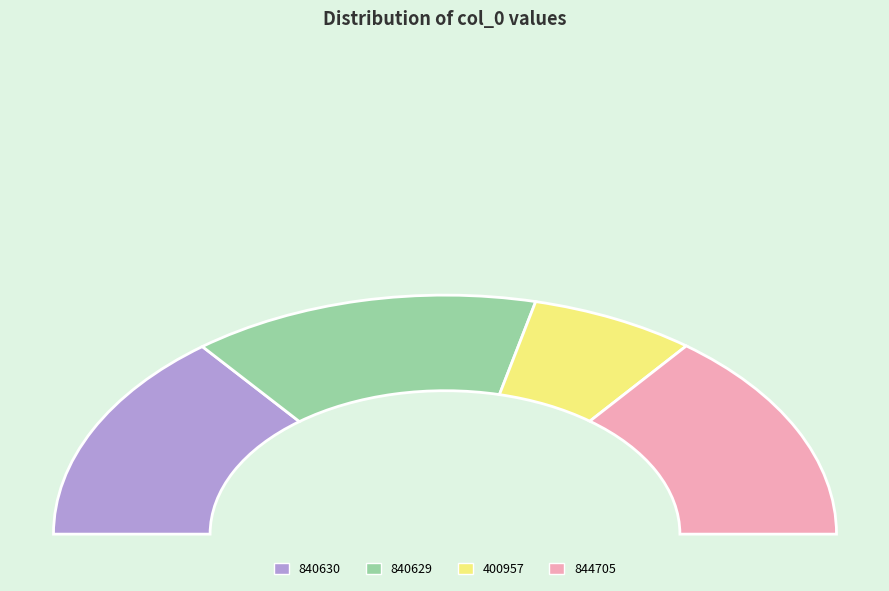

The 400957 slice represents 14% of the pie. True or false?

True